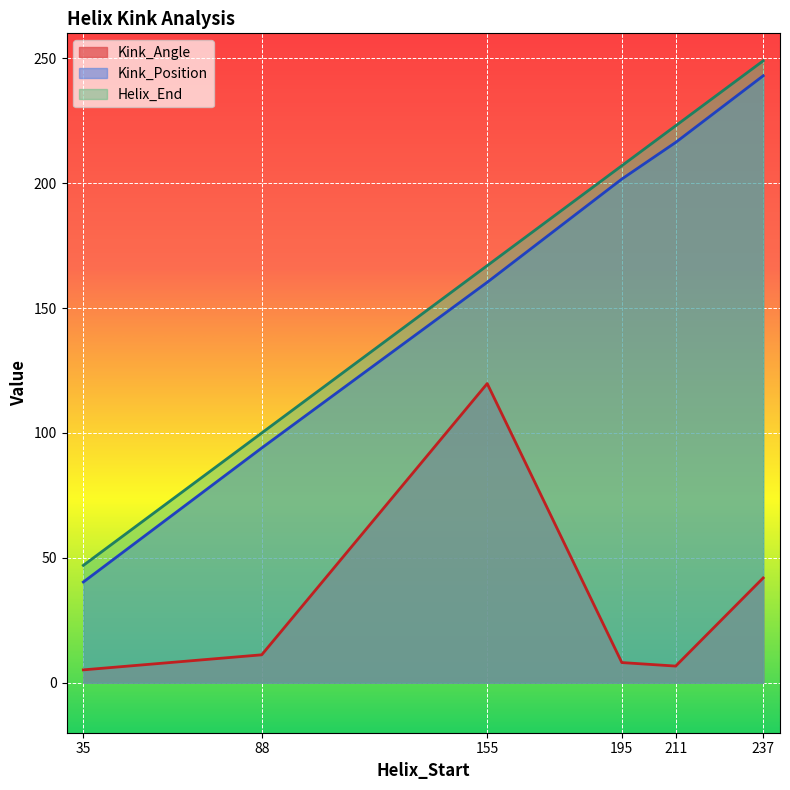

Which series has the widest spread of values?

Kink_Position